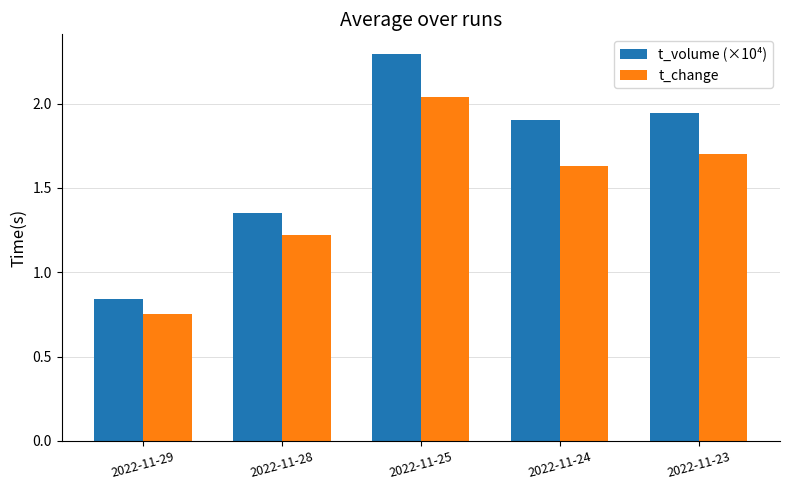

What is the maximum value for t_volume (×10⁴)?

2.3